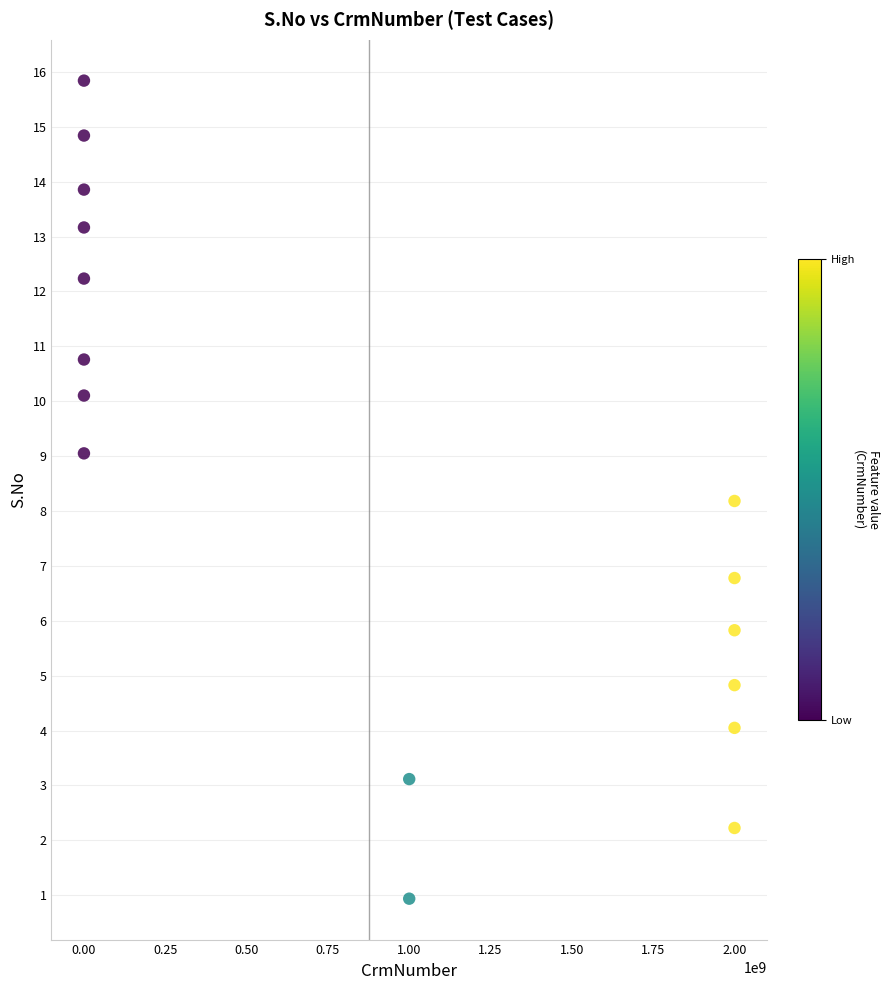

What Y value in the scatter plot is closest to 8?

8.2